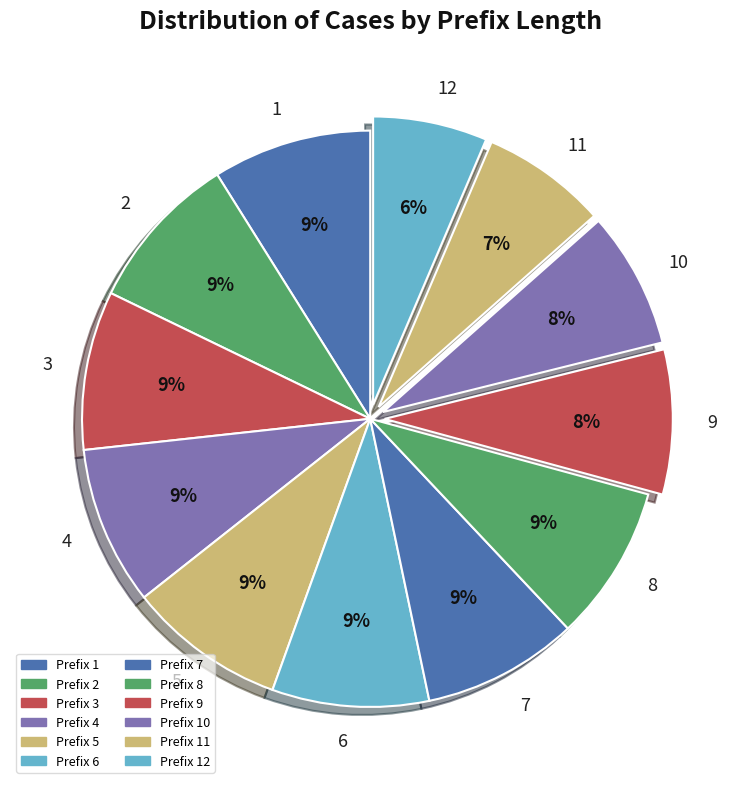

To the nearest percent, what portion does 1 represent?

9%